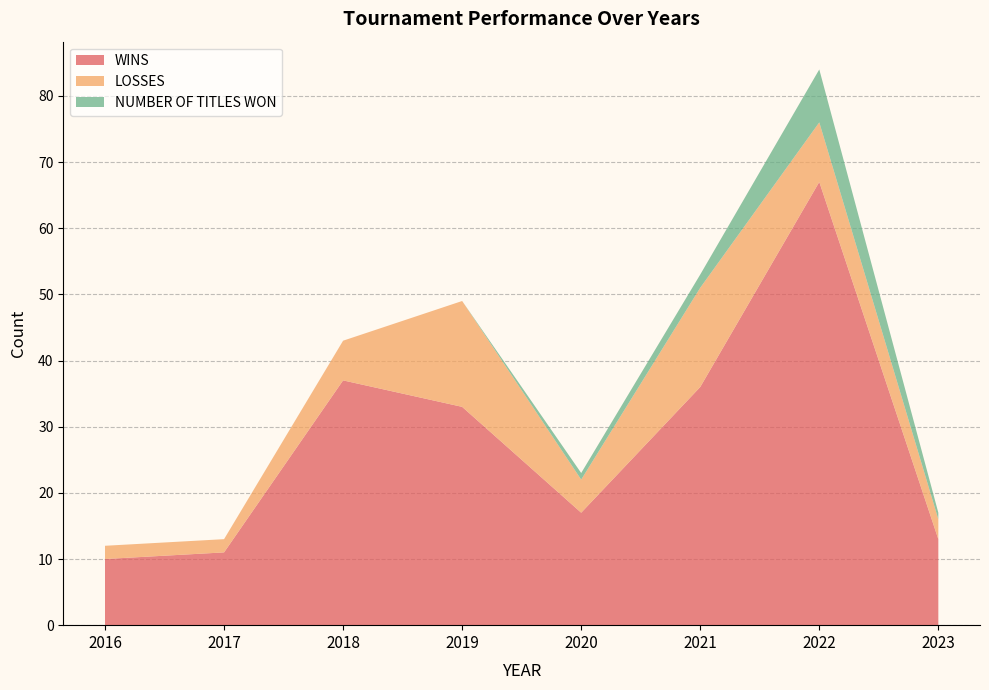

Reading left to right, extract all data points from this chart.

WINS: 2016=10	2017=11	2018=37	2019=33	2020=17	2021=36	2022=67	2023=13
LOSSES: 2016=2	2017=2	2018=6	2019=16	2020=5	2021=15	2022=9	2023=3
NUMBER OF TITLES WON: 2016=0	2017=0	2018=0	2019=0	2020=1	2021=2	2022=8	2023=1